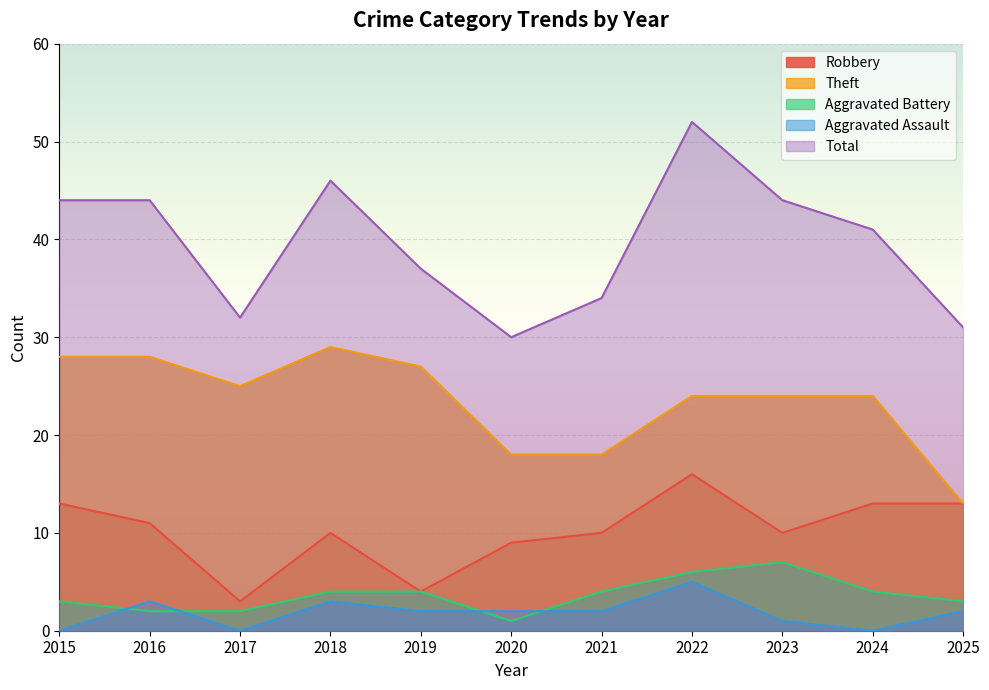

What is the maximum value shown in the chart?

52